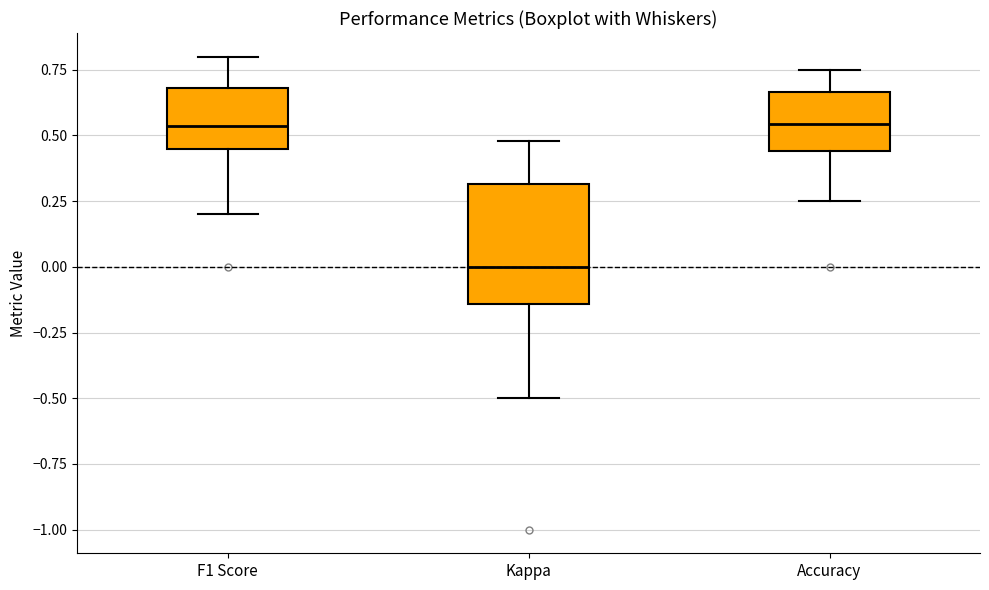

Where does the upper whisker of the box for F1 Score end on the y-axis? The values are not printed on the chart, so give them approximately, as read against the axis.

0.80